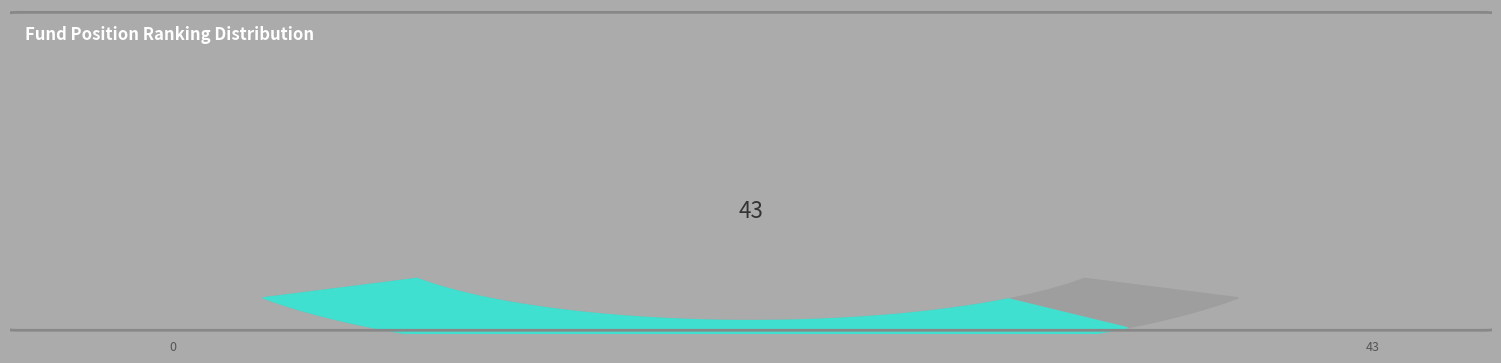

Is the sum of 3 and 9 greater than half?

No